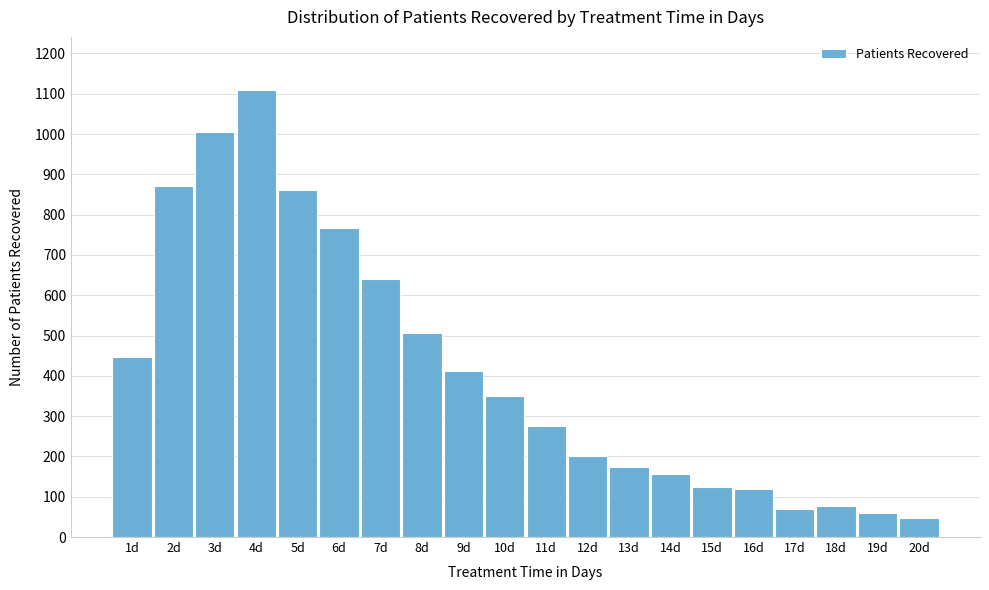

Reading right to left, transcribe all the data shown in this chart.

20d=47	19d=60	18d=76	17d=69	16d=118	15d=124	14d=156	13d=174	12d=200	11d=275	10d=351	9d=411	8d=507	7d=640	6d=766	5d=860	4d=1108	3d=1006	2d=872	1d=446